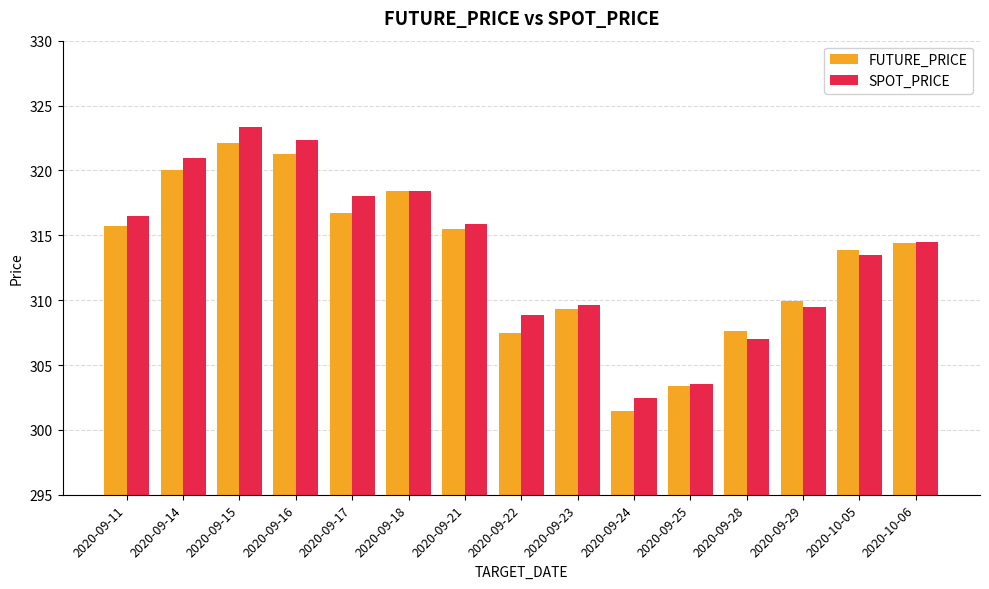

What is the difference between the maximum and minimum values in the SPOT_PRICE series?

20.9